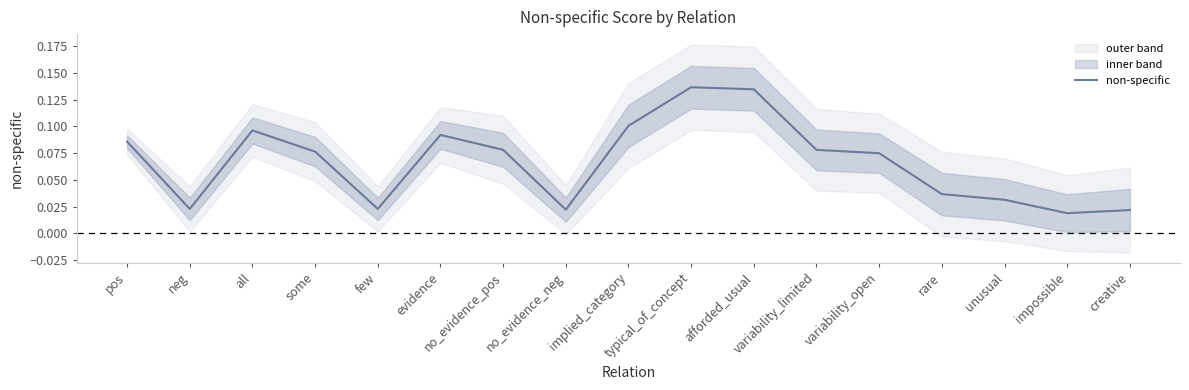

At which category does the data reach its first local valley?

neg